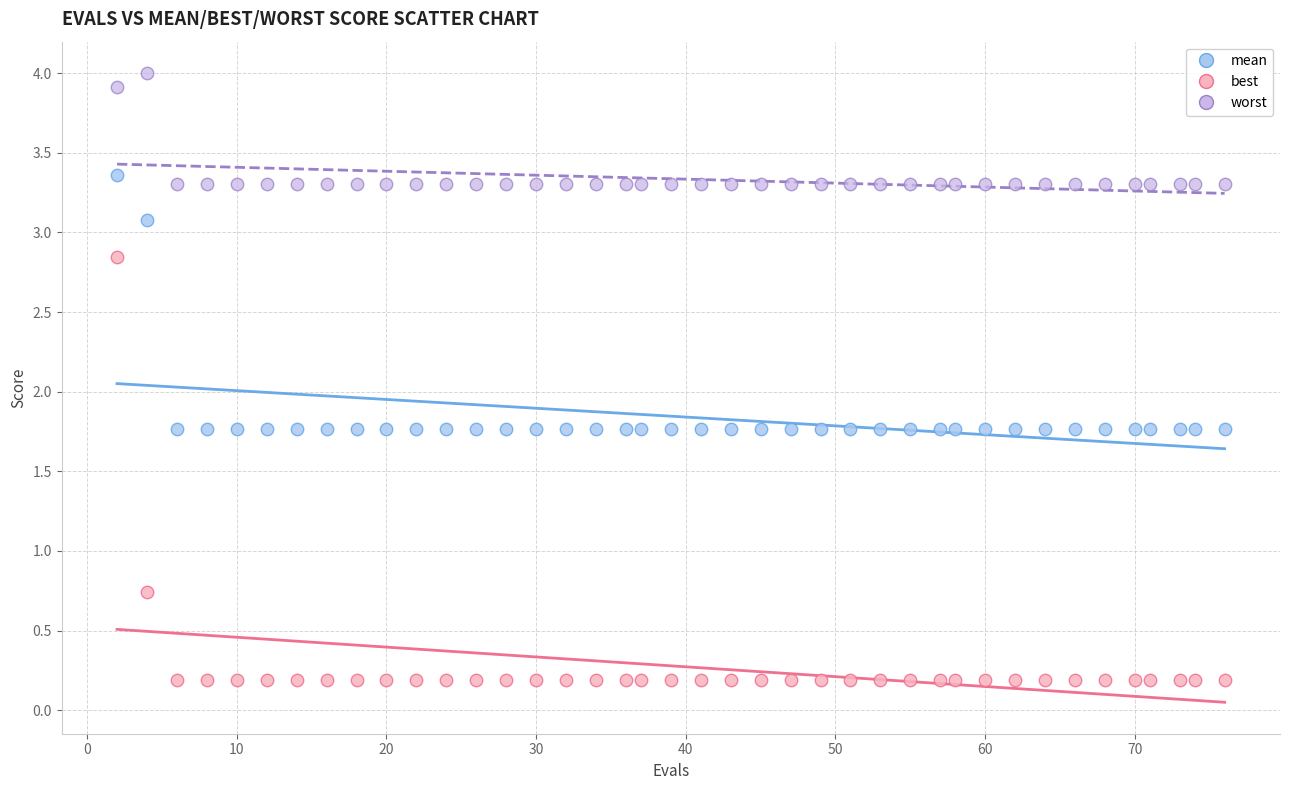

Across all data points, what is the range of X values (max minus min)?

74.0